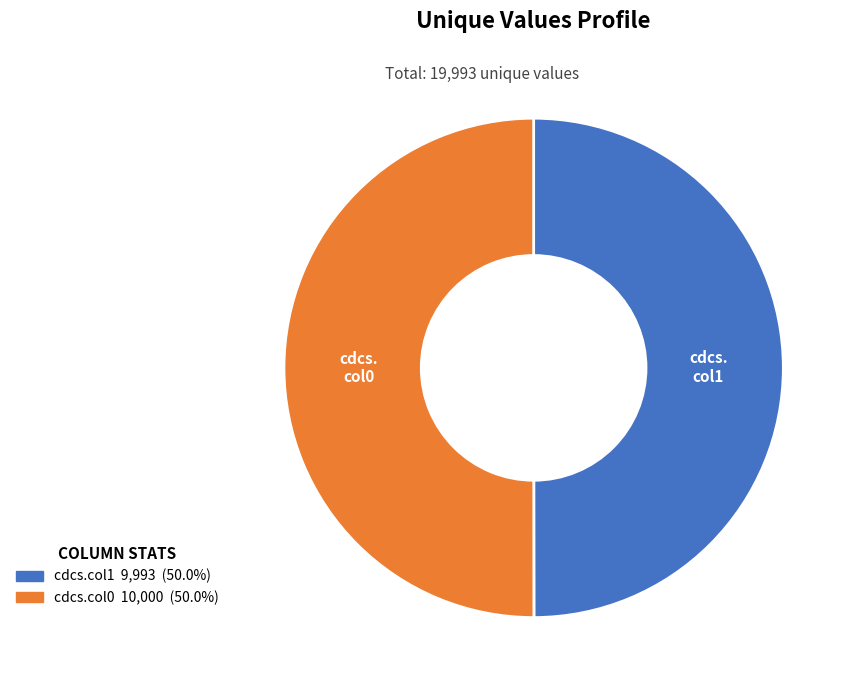

Do cdcs.col1 and cdcs.col0 together represent more than half of the pie?

Yes